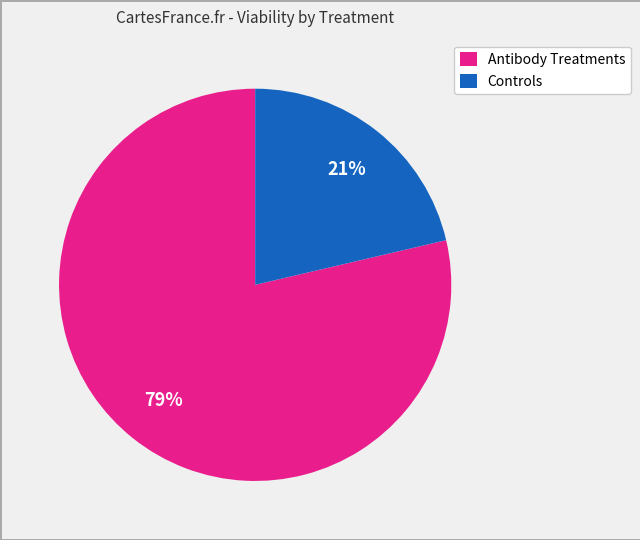

To the nearest percent, what is the average slice percentage?

50%